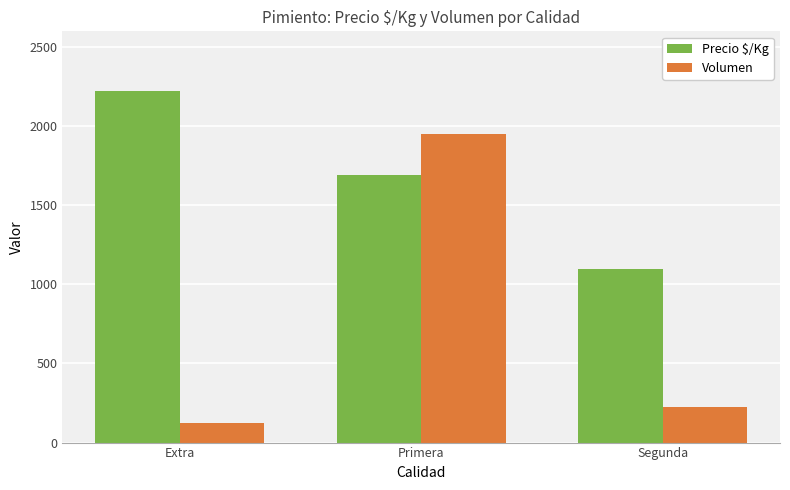

How many distinct data groups are displayed?

2